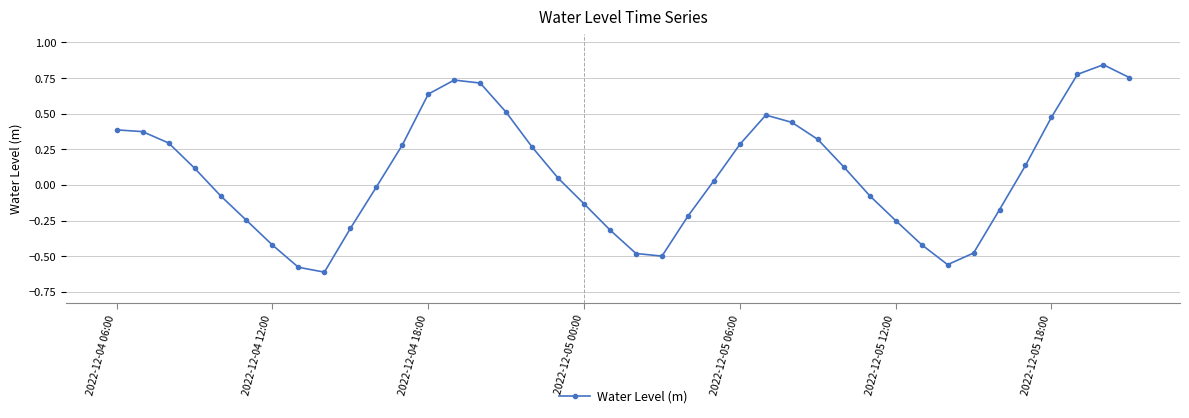

What is the difference between the maximum and minimum values?

1.5